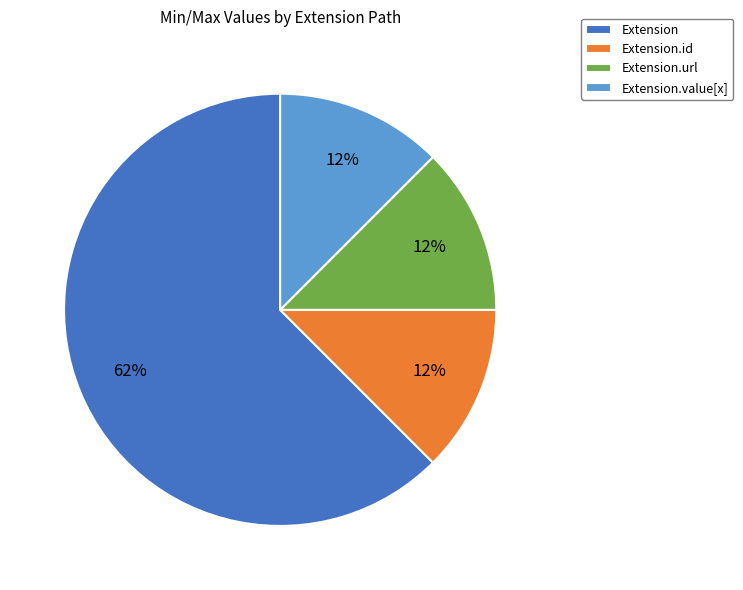

Which category accounts for the majority?

Extension